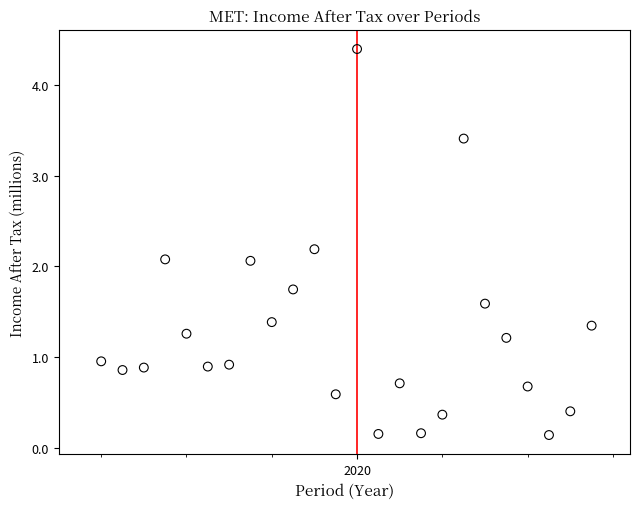

What is the range of X values (max minus min)?

5.8